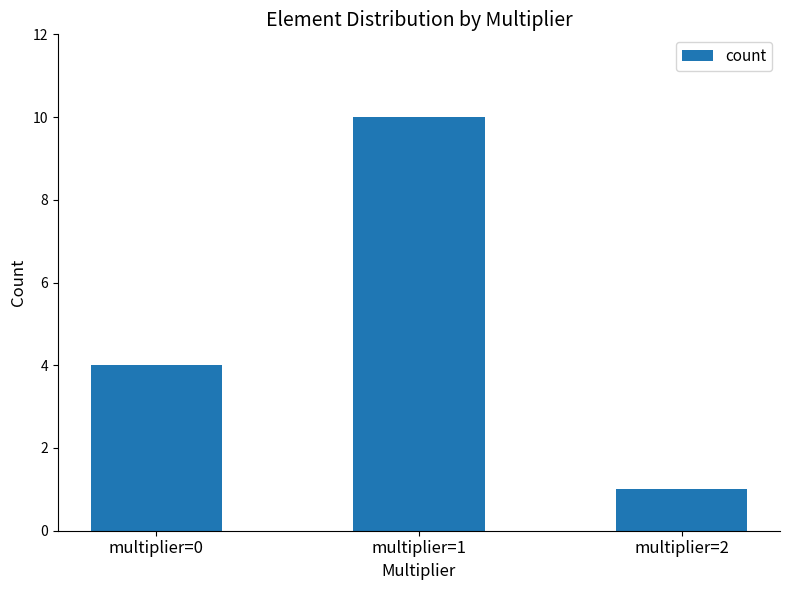

Reading left to right, list all the values displayed in this chart.

multiplier=0=4	multiplier=1=10	multiplier=2=1